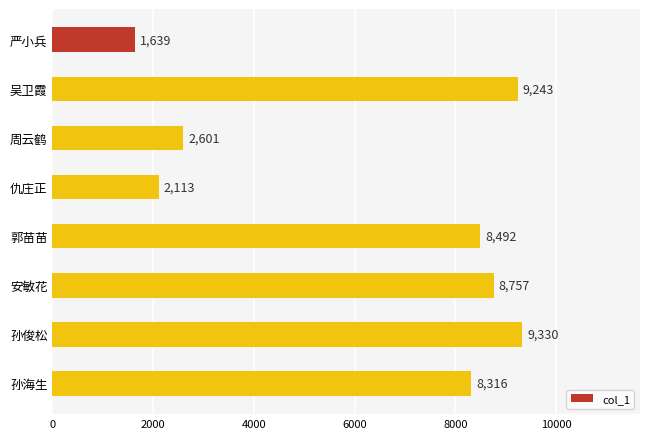

At which category does the chart reach its peak across all series?

孙俊松